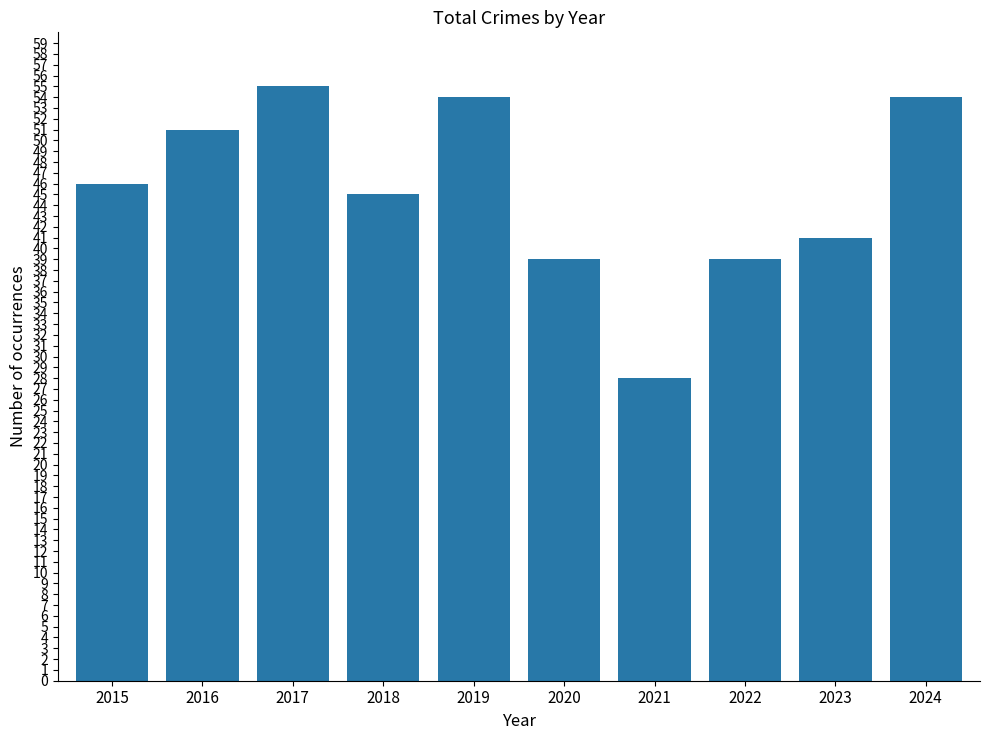

How many distinct data groups are displayed?

1